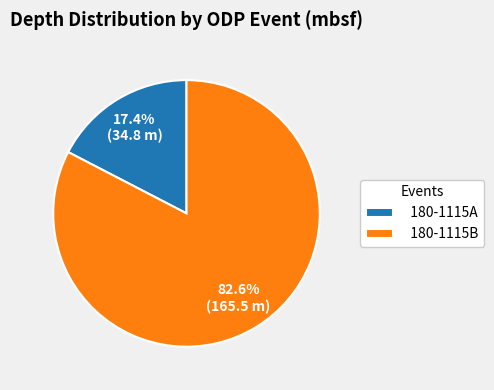

To the nearest percent, what percentage of the pie is 180-1115B?

83%